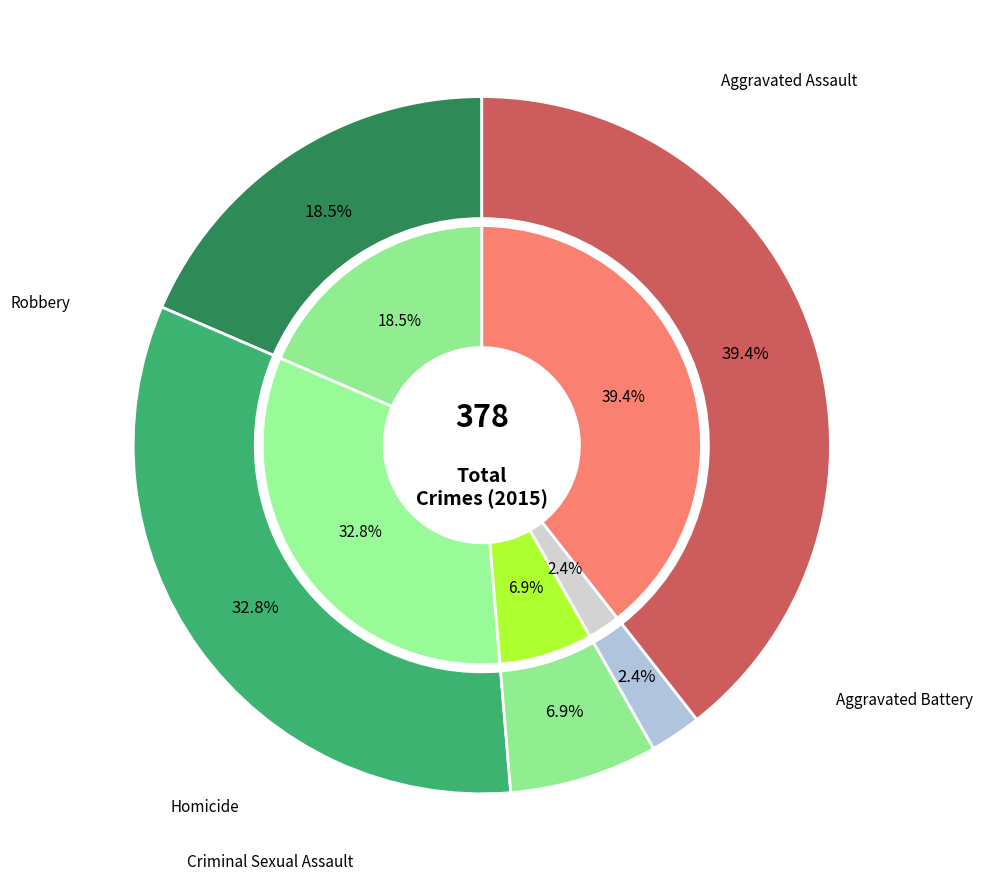

Is there any slice that represents more than half of the pie?

No